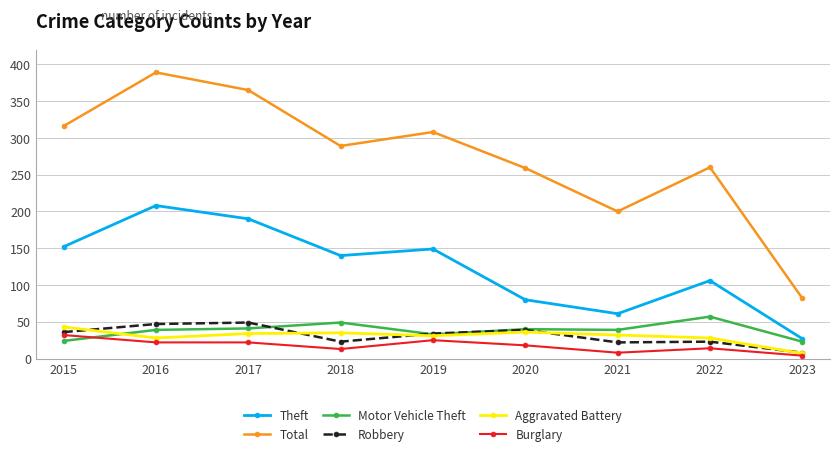

Between 2017 and 2021, which series saw the biggest shift?

Total